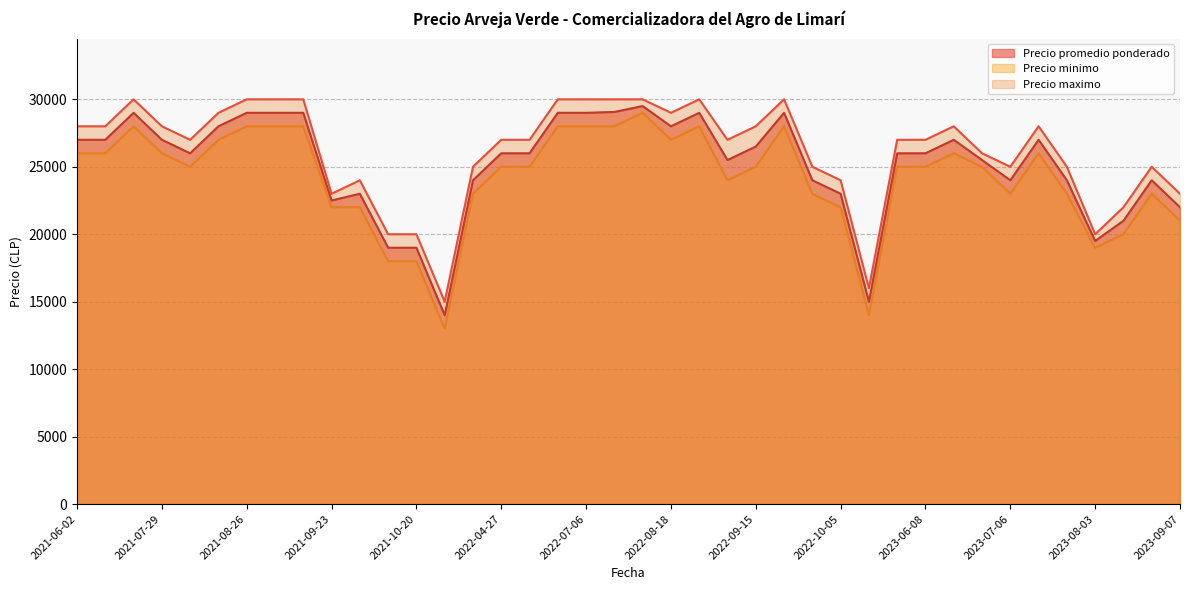

The value of Precio promedio ponderado at 2022-04-27 is 8319. True or false?

False